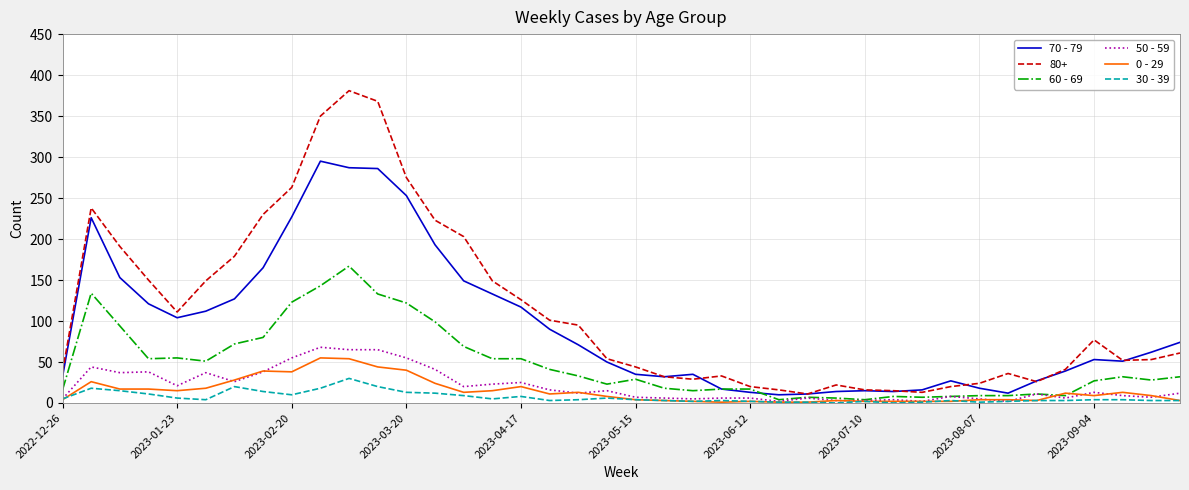

Which series has the largest total across all categories?

80+